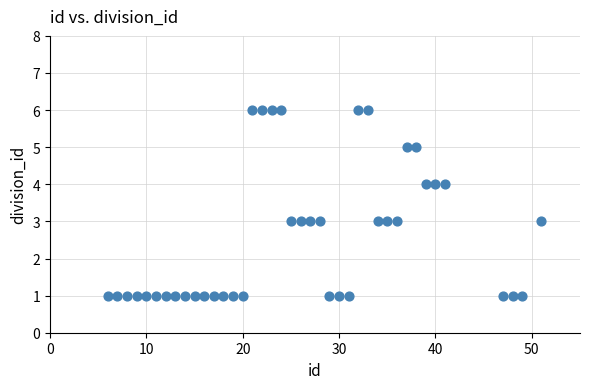

What is the range of Y values (max minus min)?

5